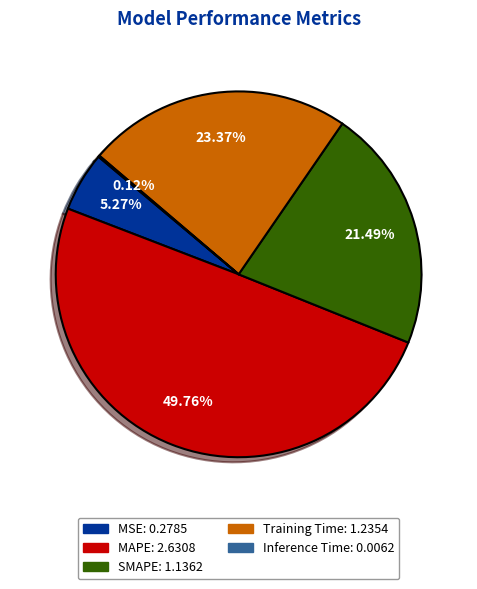

What is the ratio of the value at Training Time to the value at MAPE?

0.5